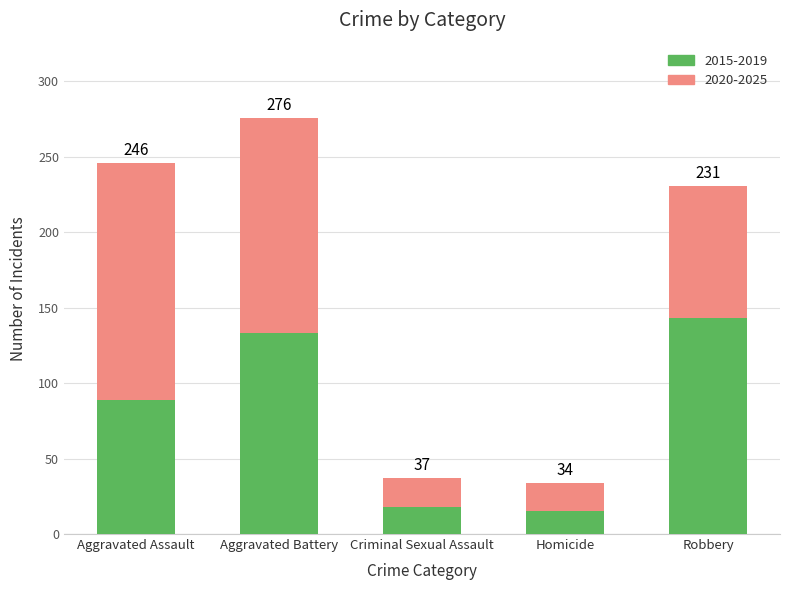

What are all the series names shown in the legend?

2015-2019, 2020-2025